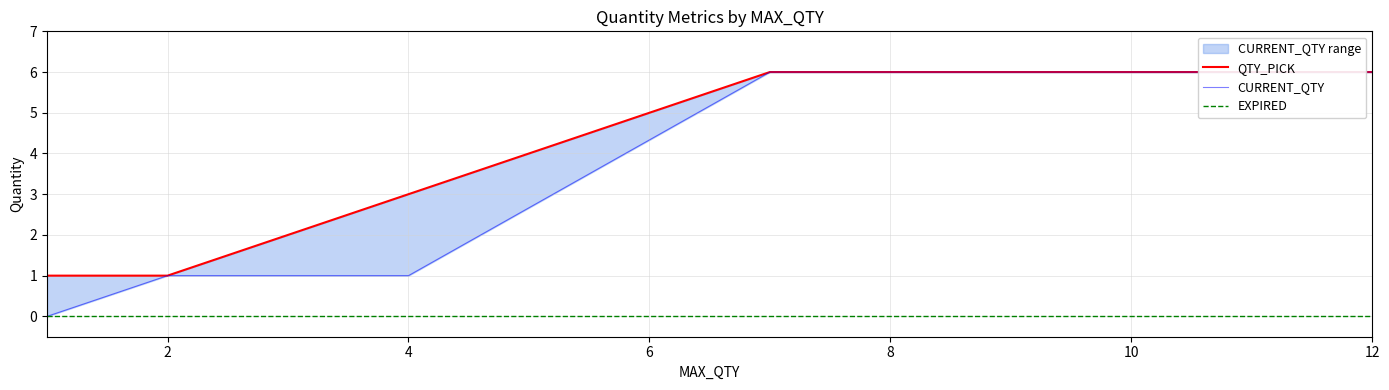

How many lines are shown in the chart?

3